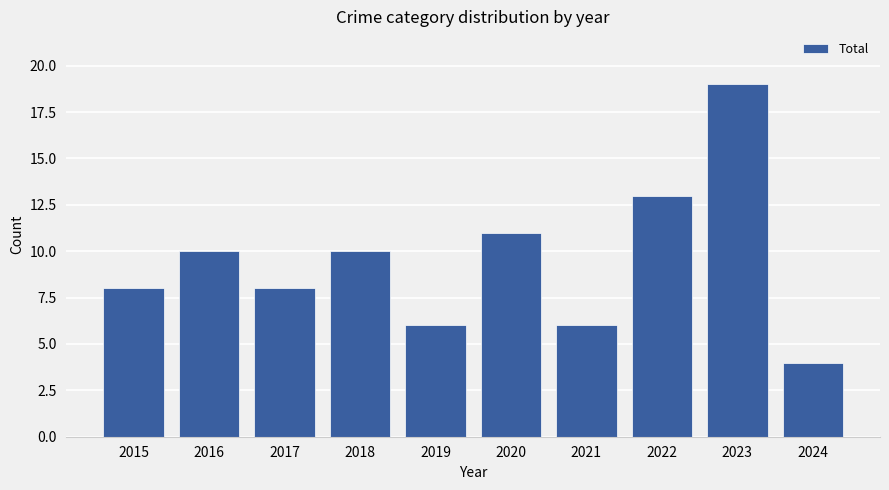

Is it true that the value at 2020 is 7?

False